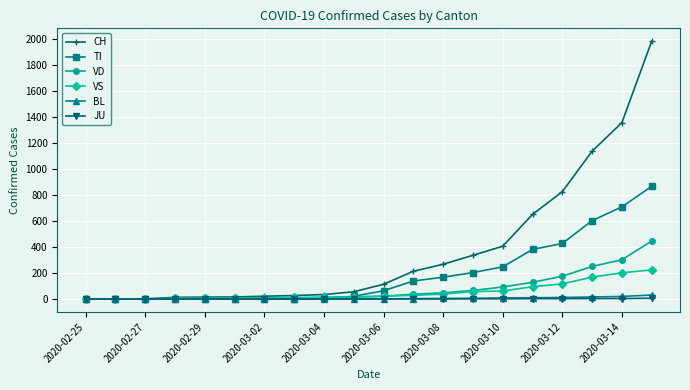

Which series has the widest spread of values?

CH